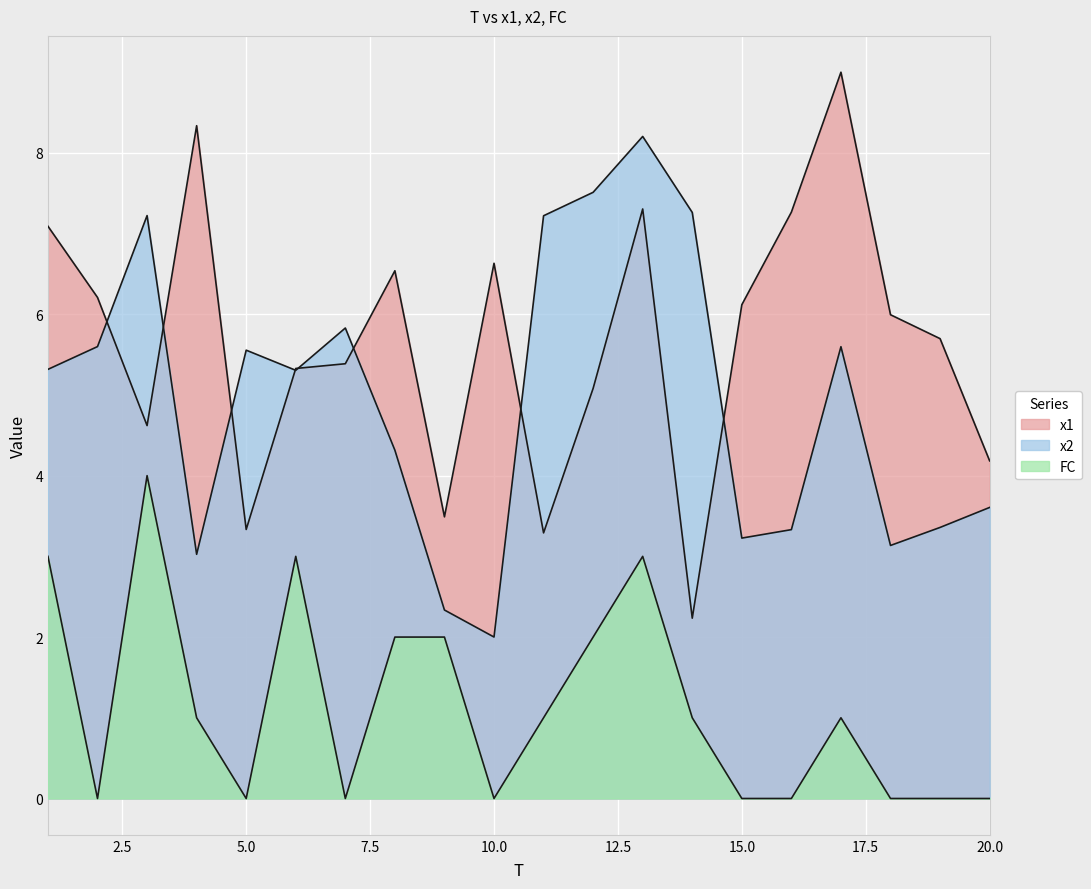

True or false: x1 and x2 intersect in this chart.

True